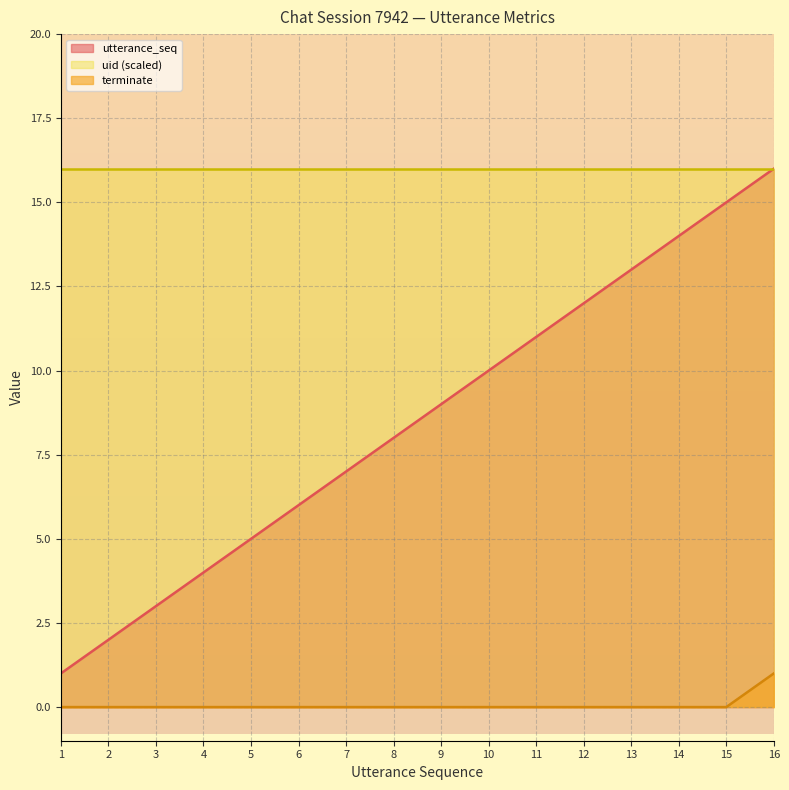

How many terminate values are between 0 and 1?

16